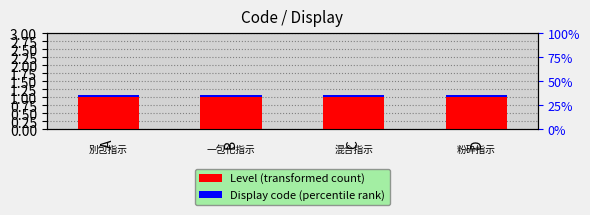

Reading left to right, extract all data points from this chart.

Level: 1.0	1.0	1.0	1.0
Display code: 0.1	0.1	0.1	0.1